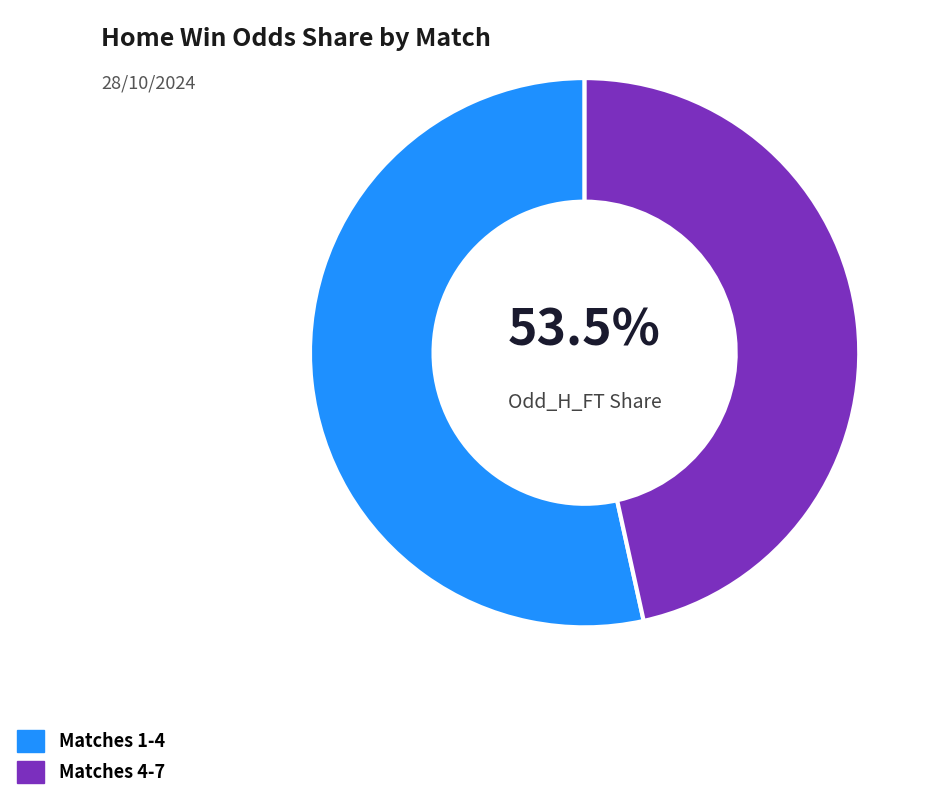

To the nearest percent, what is the average slice percentage?

50%